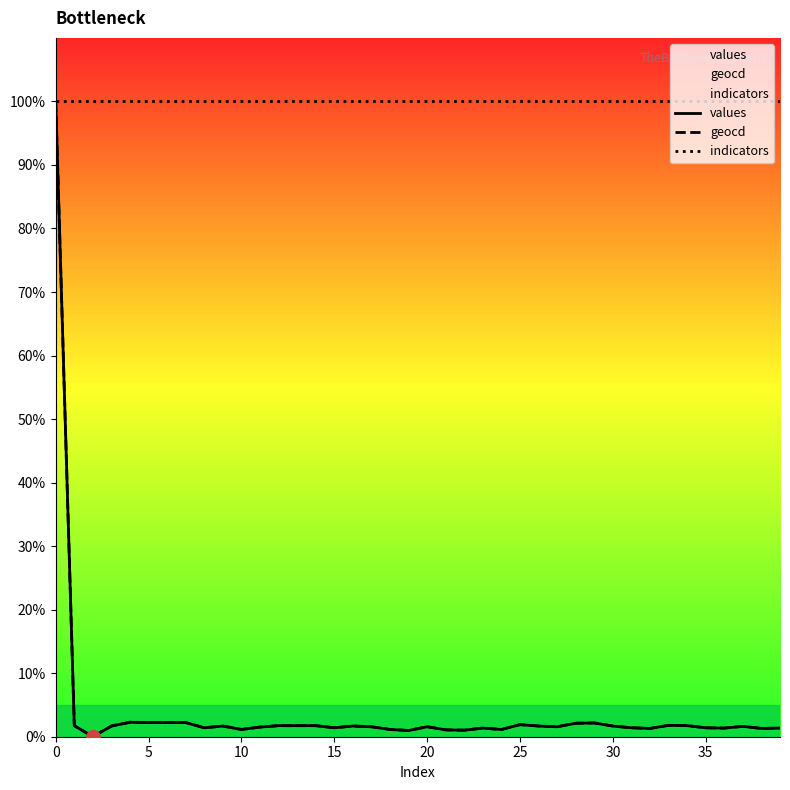

True or false: geocd and indicators intersect in this chart.

False